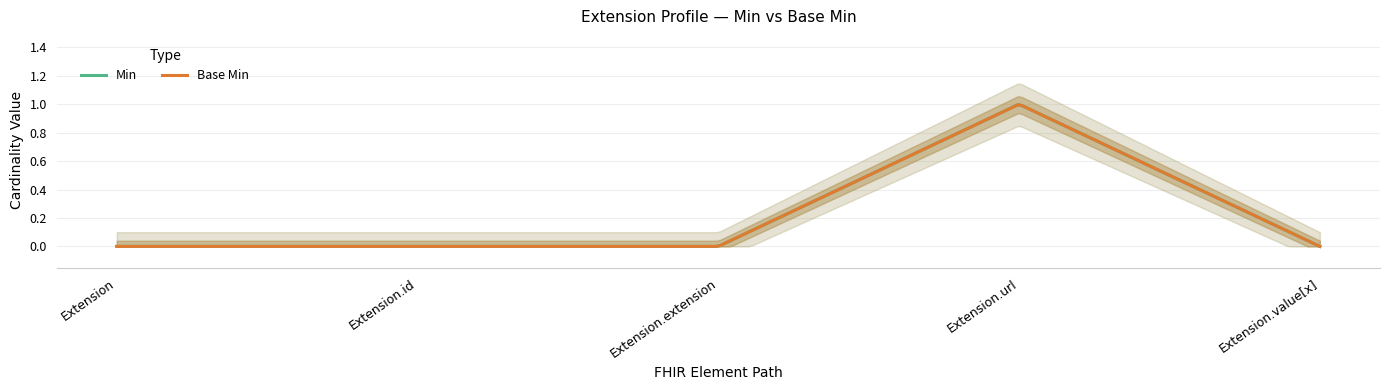

Which series has the largest total across all categories?

Min